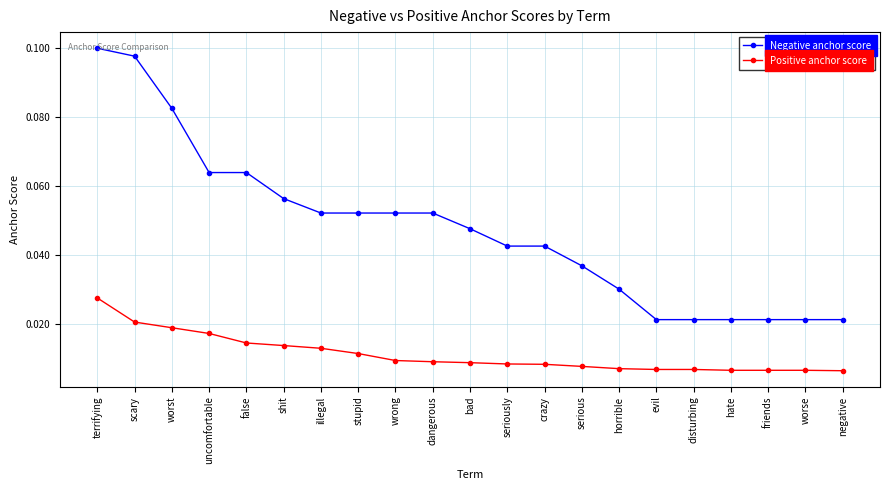

Rank the series by their average value, from highest to lowest.

Negative anchor score, Positive anchor score